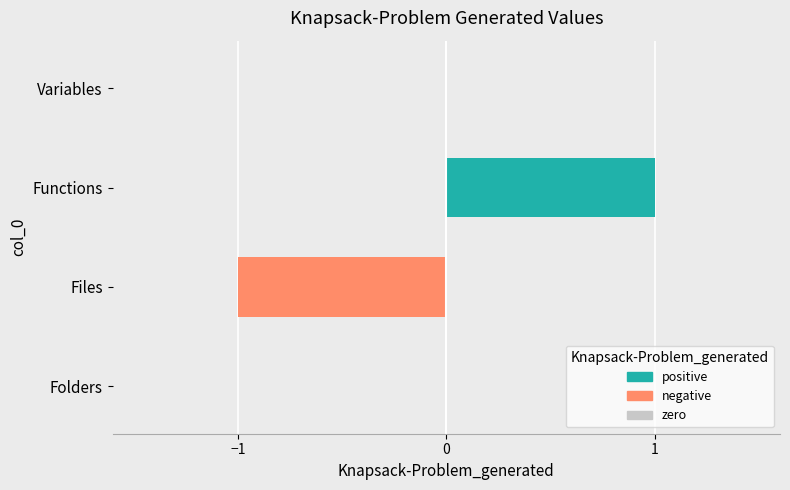

The value at Folders is 1. True or false?

False